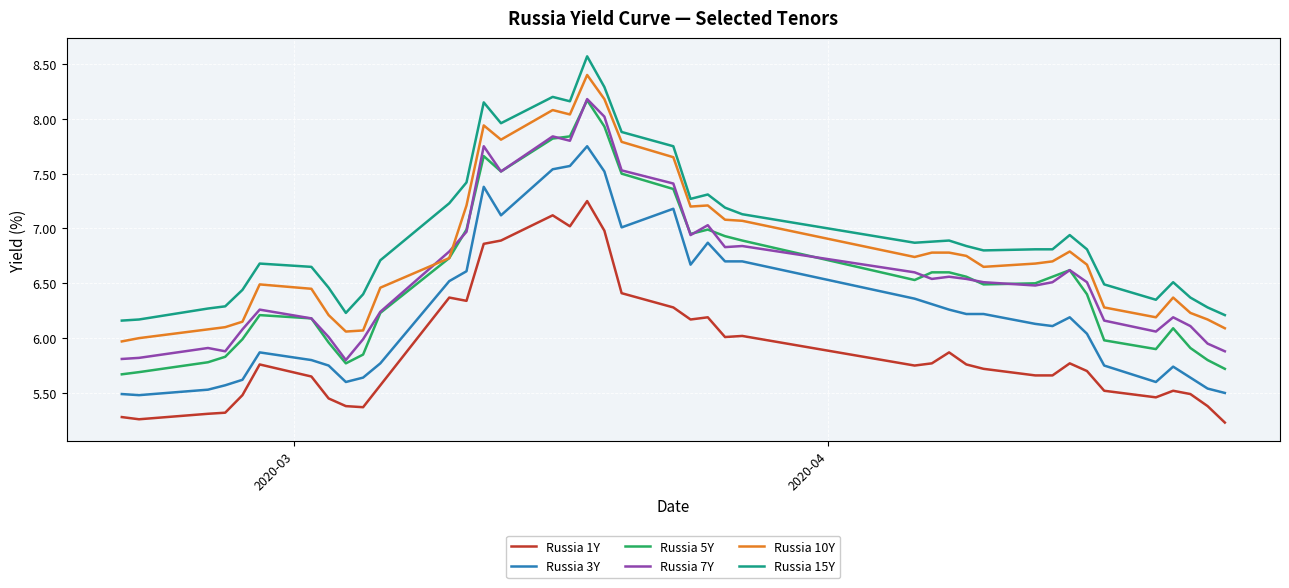

Which series has the largest range (max minus min)?

Russia 5Y